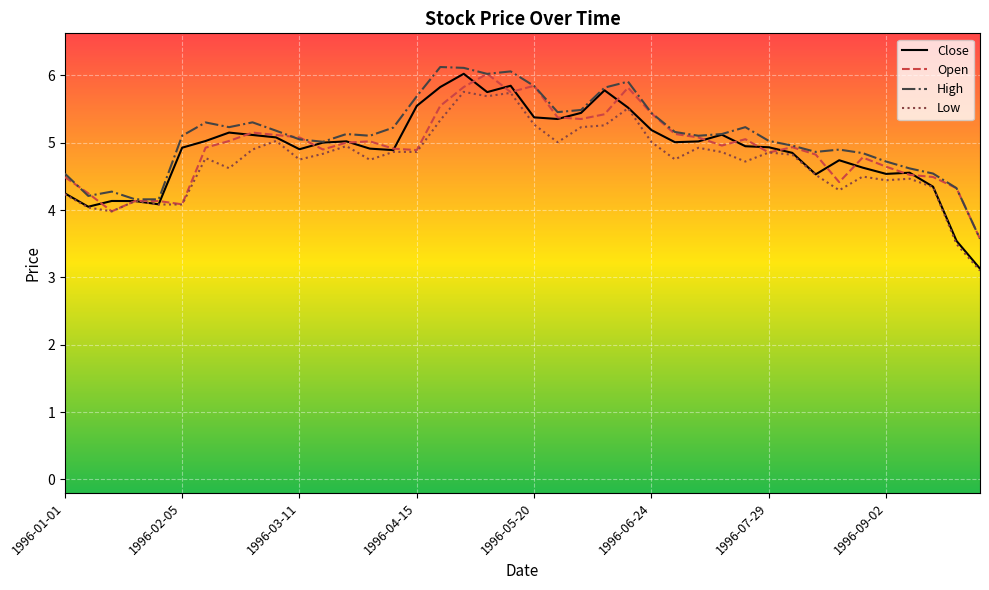

What is the maximum value shown in the chart?

6.1